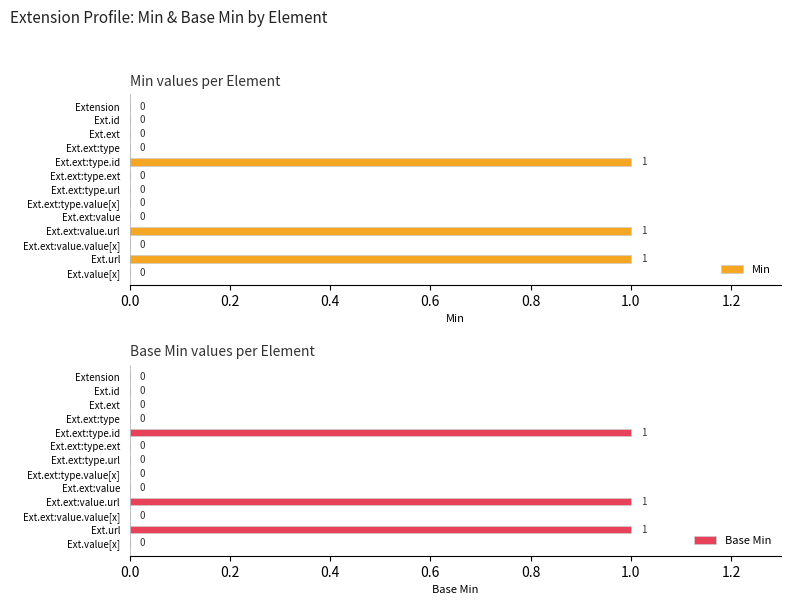

Reading left to right, transcribe all the data shown in this chart.

Min: 0	0	0	0	1	0	0	0	0	1	0	1	0
Base Min: 0	0	0	0	1	0	0	0	0	1	0	1	0